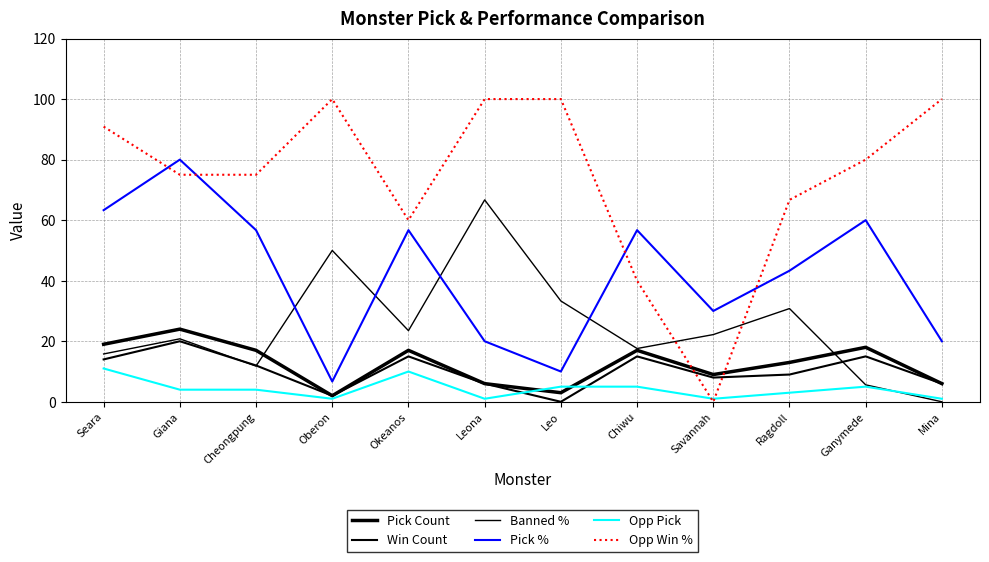

Which series has the largest total across all categories?

Opp Win %